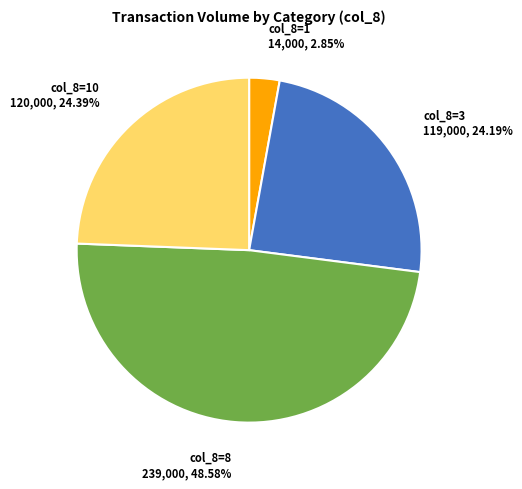

Approximately how many times larger is the value at col_8=10 120,000, 24.39% compared to col_8=3 119,000, 24.19%?

1.0